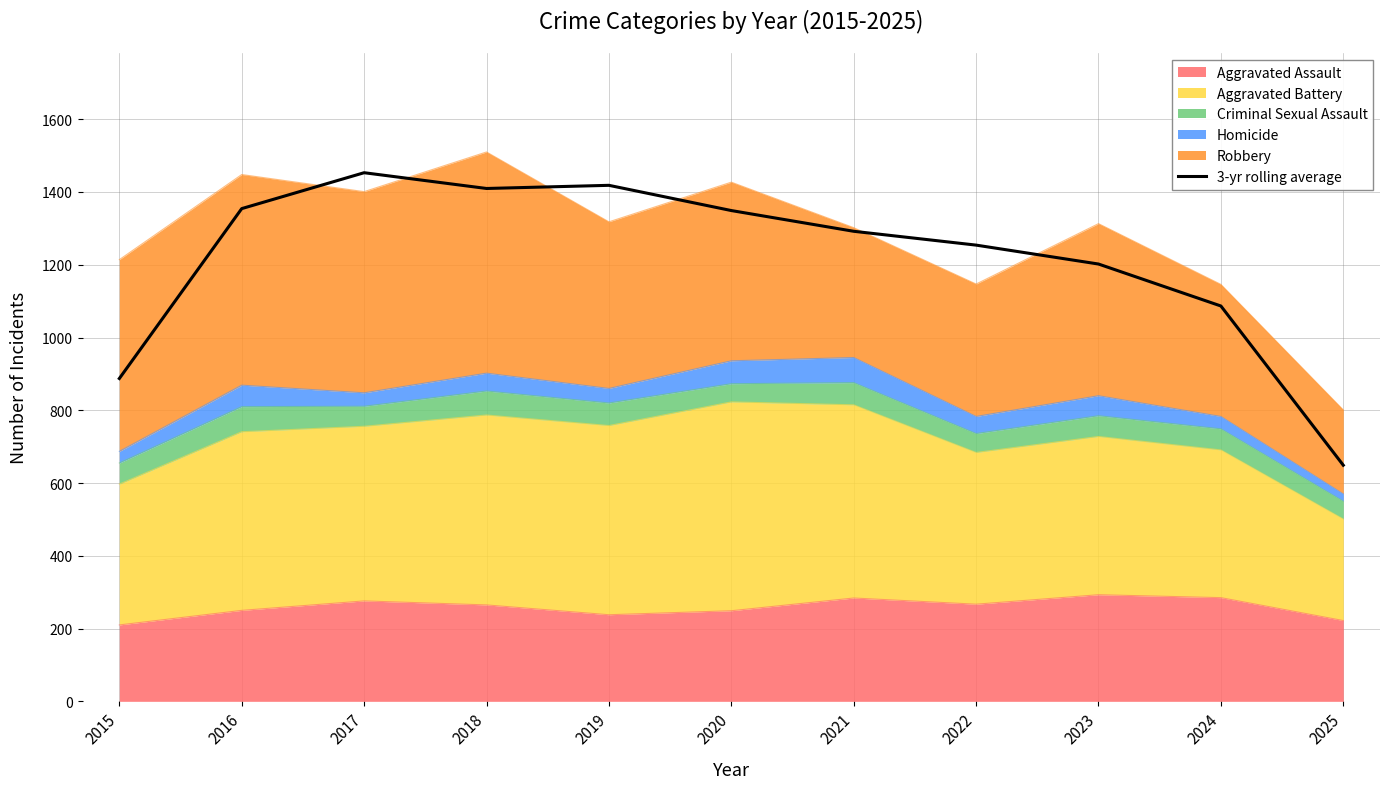

What is the value of the 3rd point from the left?

1453.0